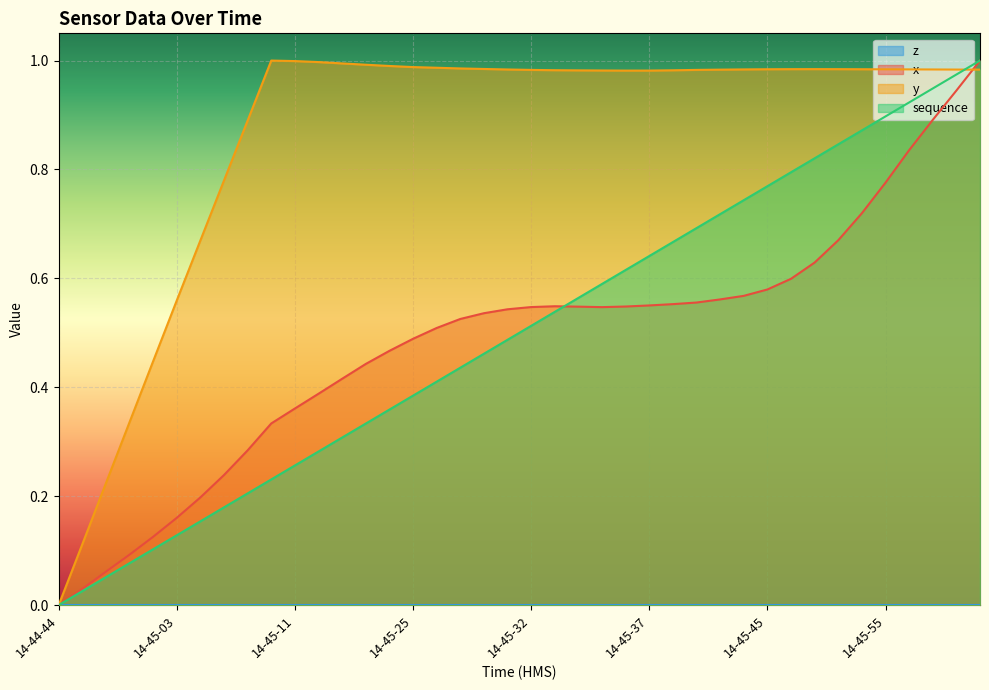

After their last crossing, which series has the higher values: x or y?

x